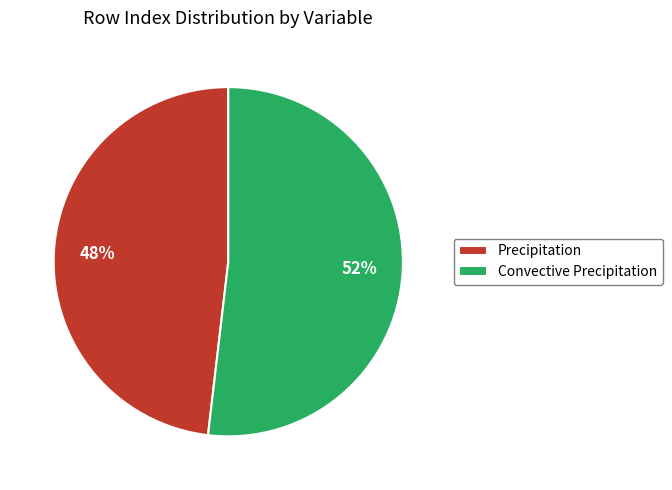

How many segments does this pie chart have?

2